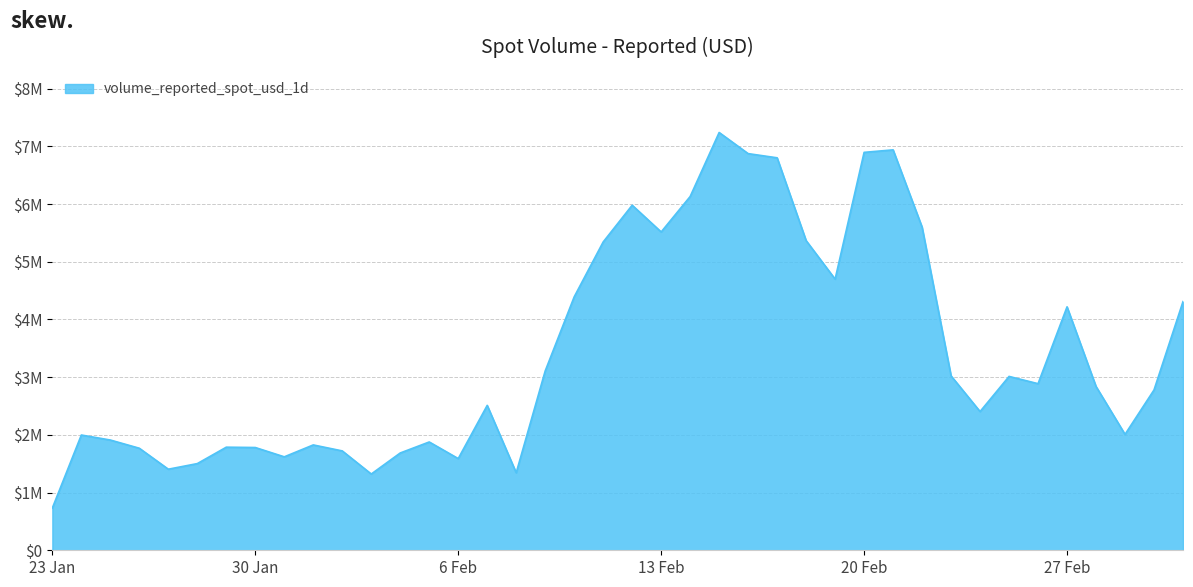

Is this an area chart (filled region under the line)?

Yes